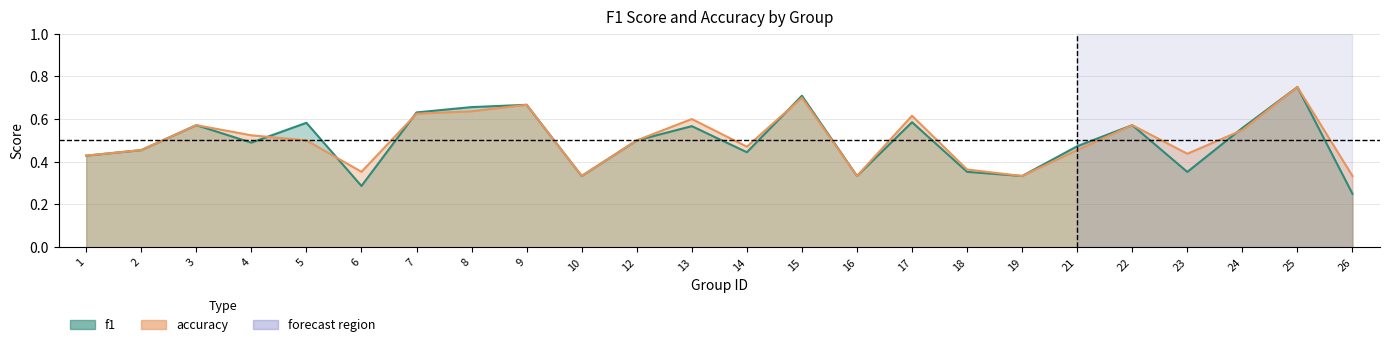

The accuracy series shows 0.5 at 4. True or false?

True